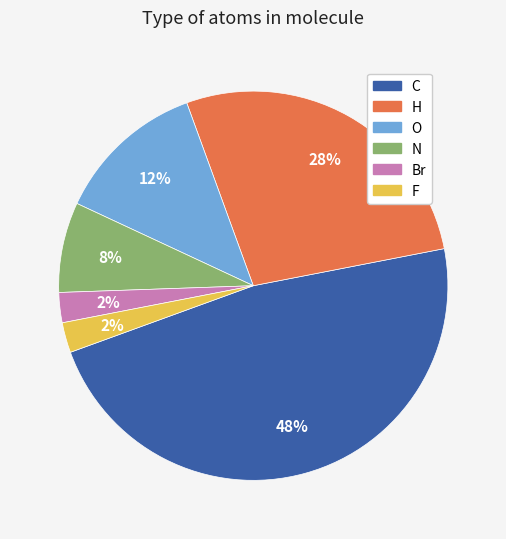

Combined, do O and H account for over 50%?

No